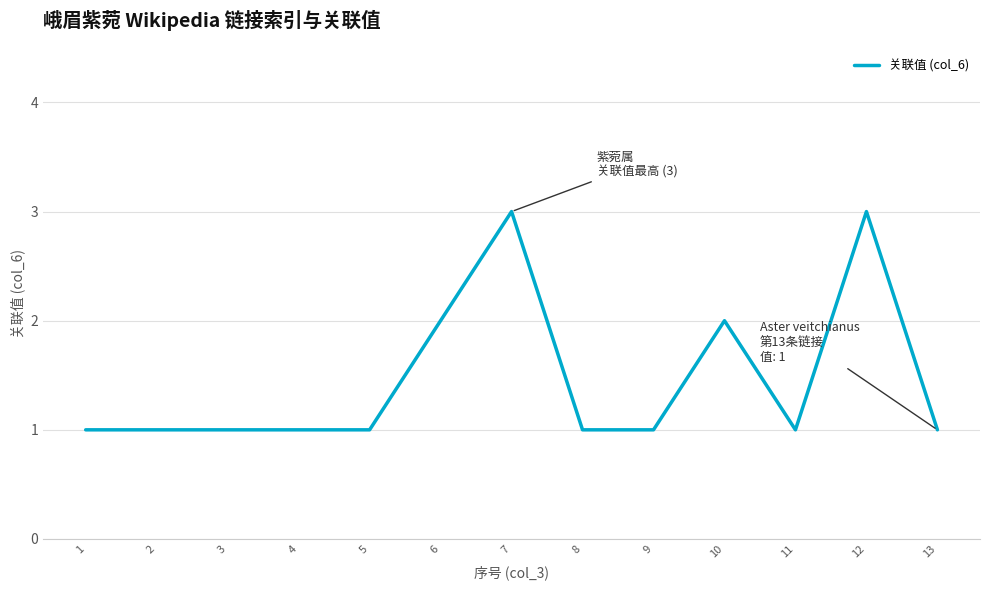

How many series are shown in this chart?

1